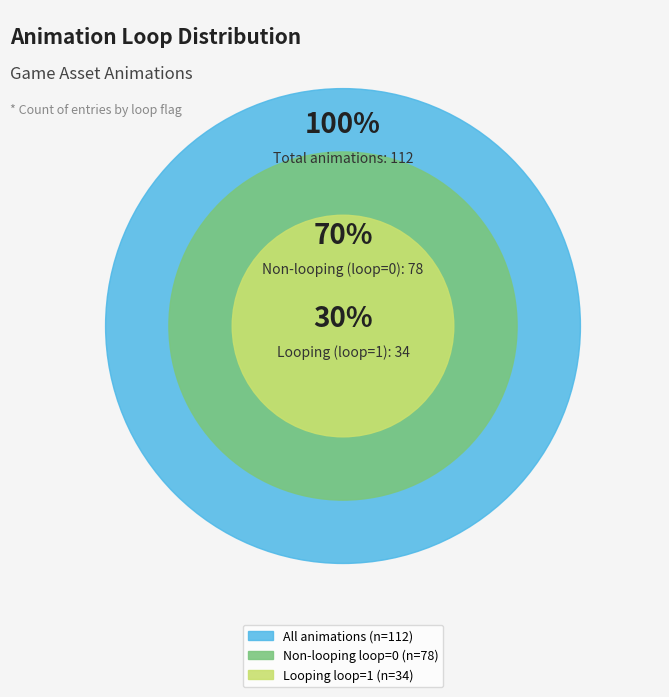

Does loop=0 account for over 50% of the chart?

Yes